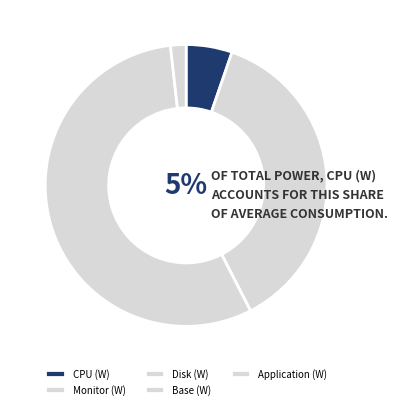

What is the total percentage of Disk (W) and Application (W)?

1.8%